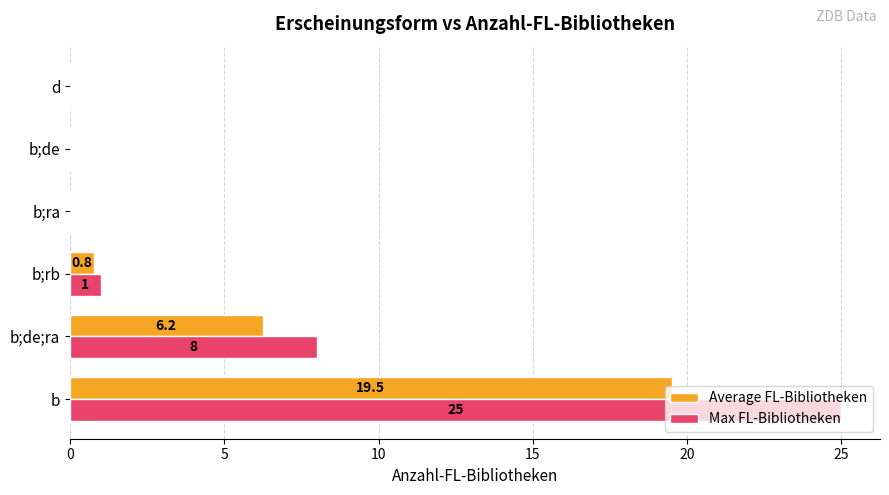

Is it true that Max FL-Bibliotheken equals 13.3 at b?

False